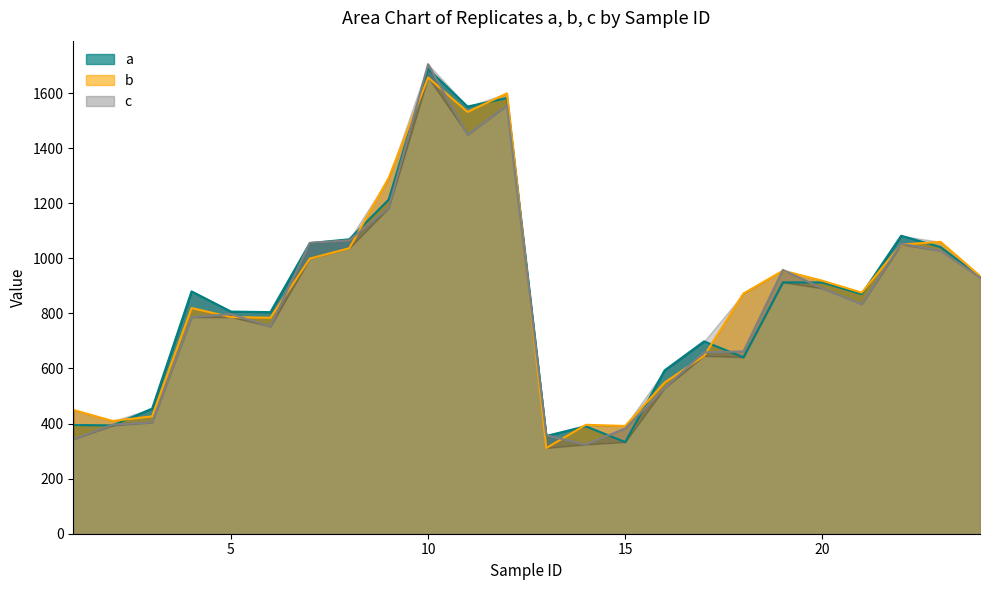

Which series ends up on top after the final intersection of c and b?

b